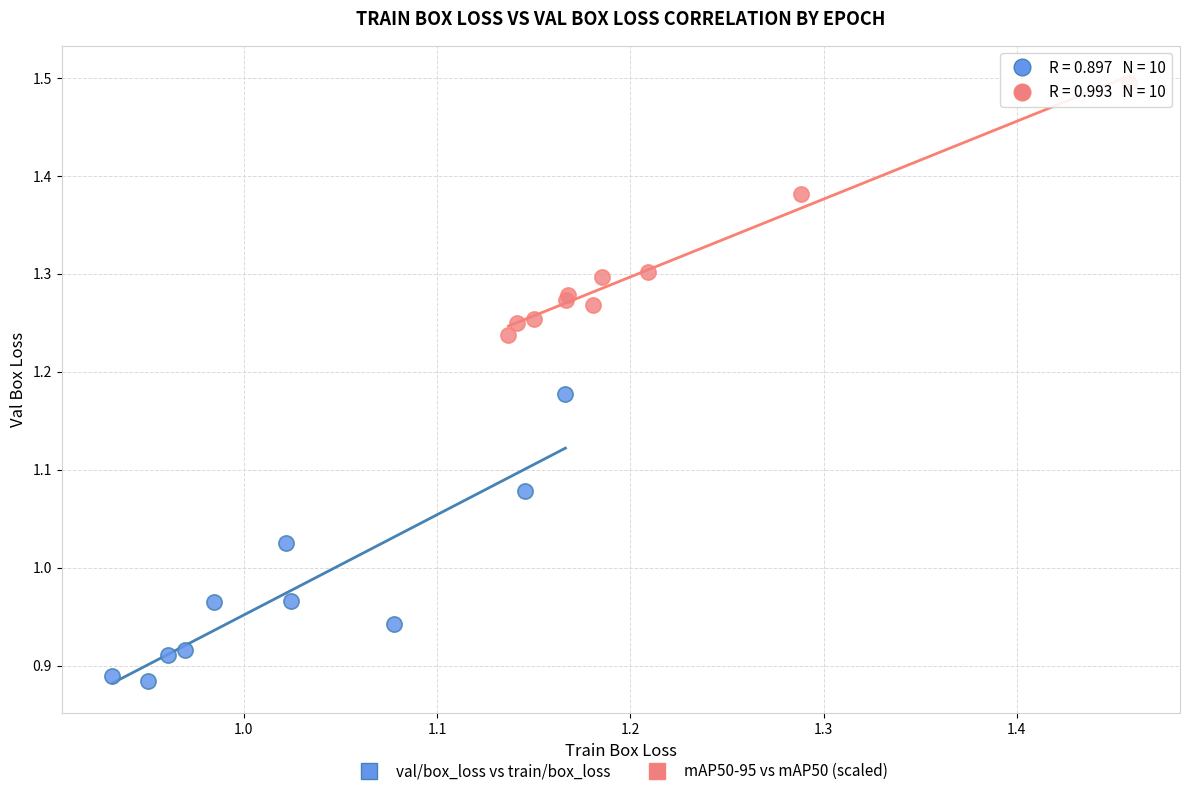

Which series contains the lowest Y value?

val/box_loss vs train/box_loss